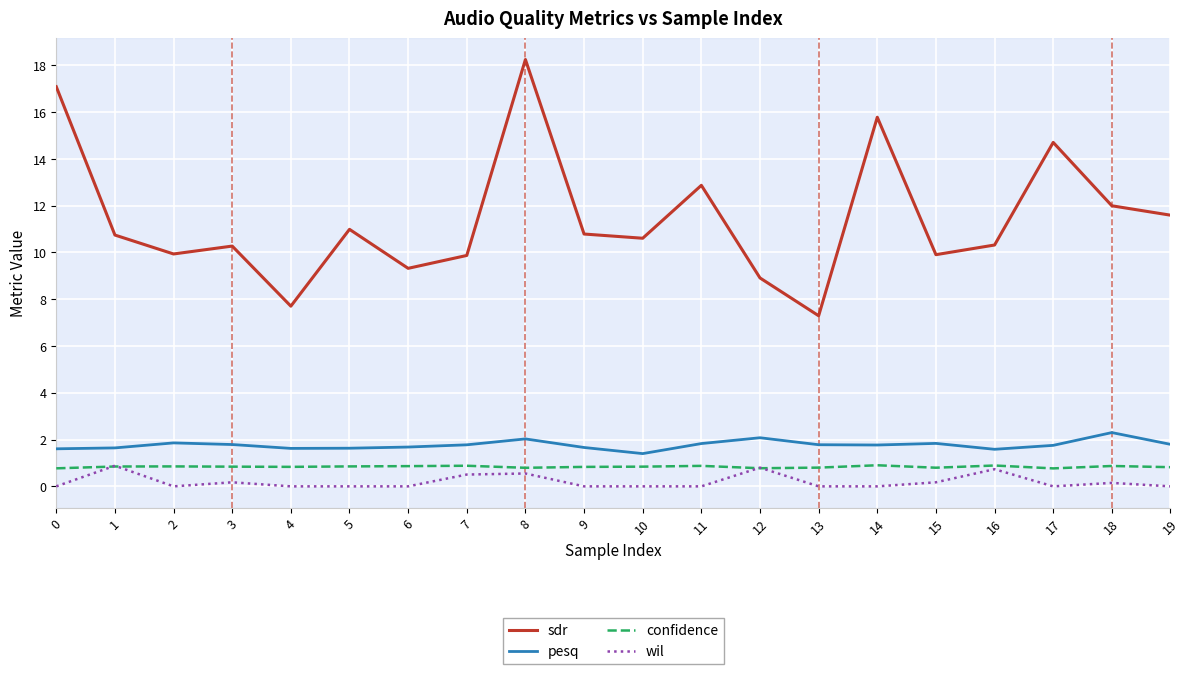

True or false: sdr and pesq intersect in this chart.

False